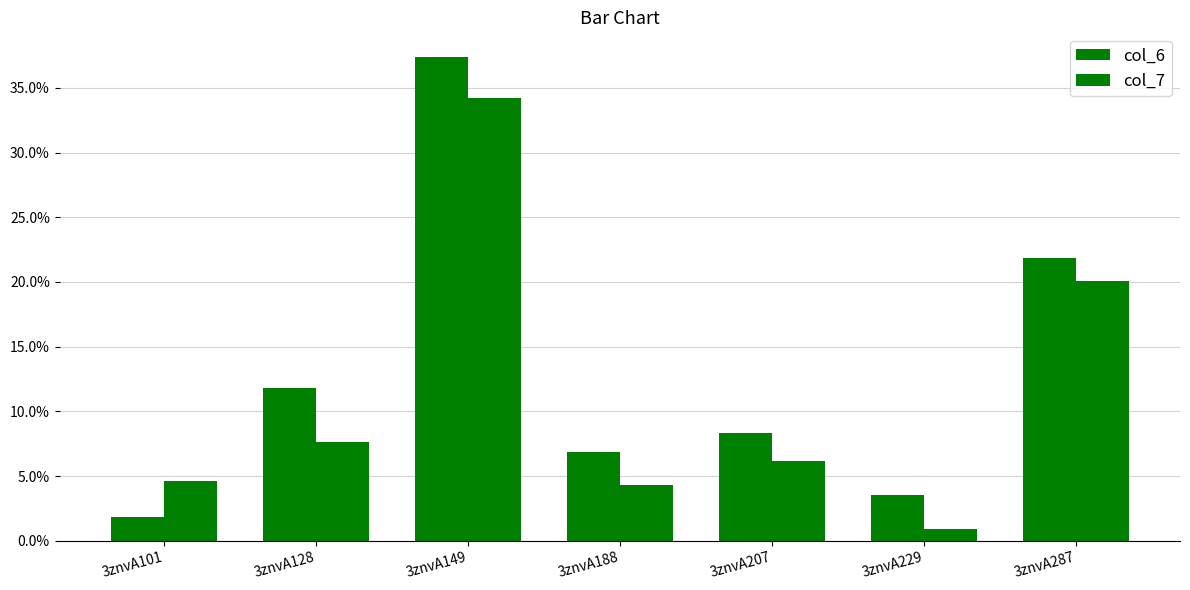

How many data points in col_6 are above 8?

4